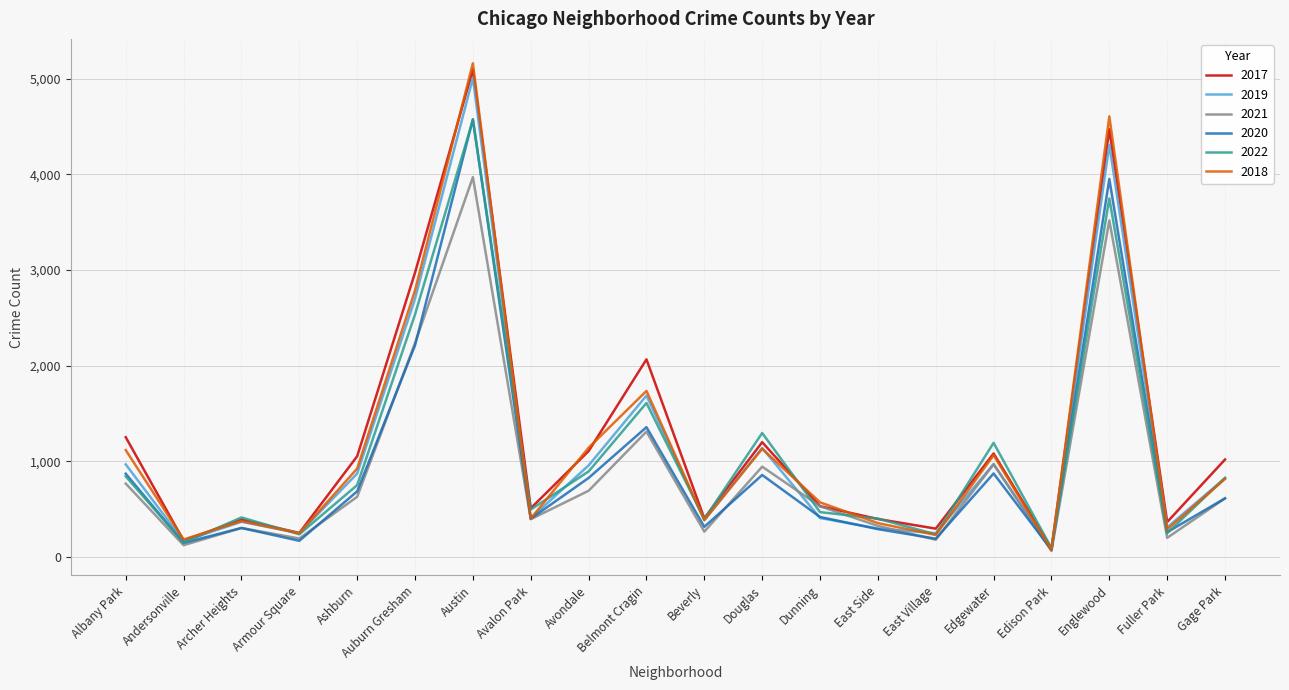

The value of 2021 at Albany Park is 767. True or false?

True